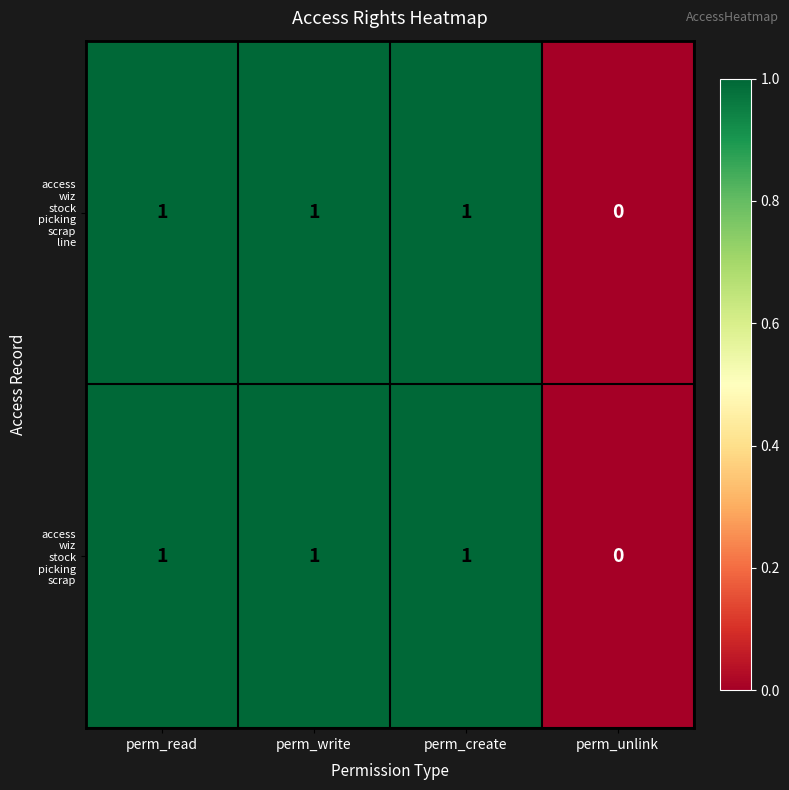

How many series are shown in this chart?

2